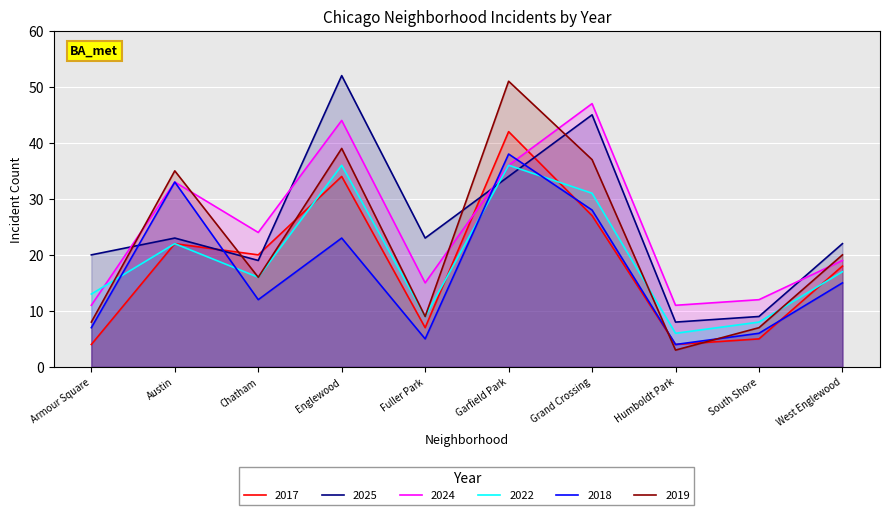

True or false: 2025 and 2022 cross at least once.

True